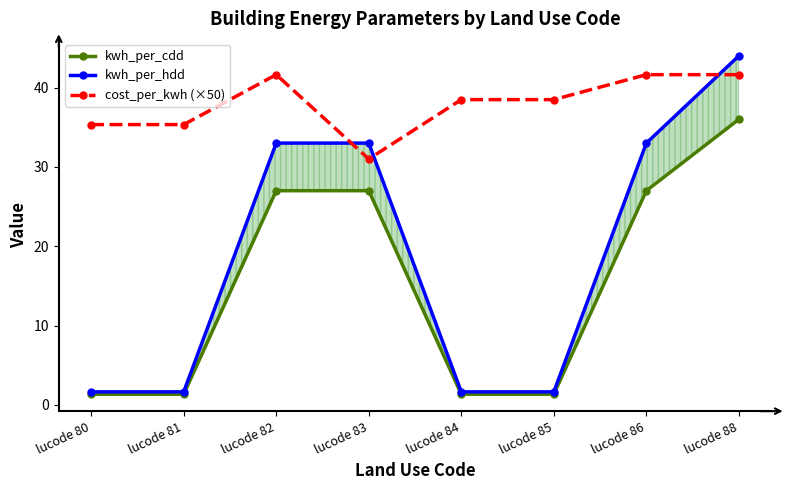

What are all the series names shown in the legend?

kwh_per_cdd, kwh_per_hdd, cost_per_kwh (×50)